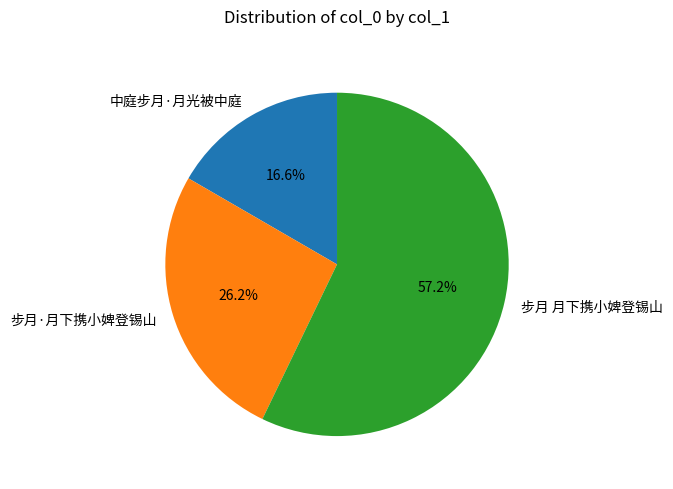

Approximately how many times larger is the value at 步月·月下携小婢登锡山 compared to 中庭步月·月光被中庭?

1.6